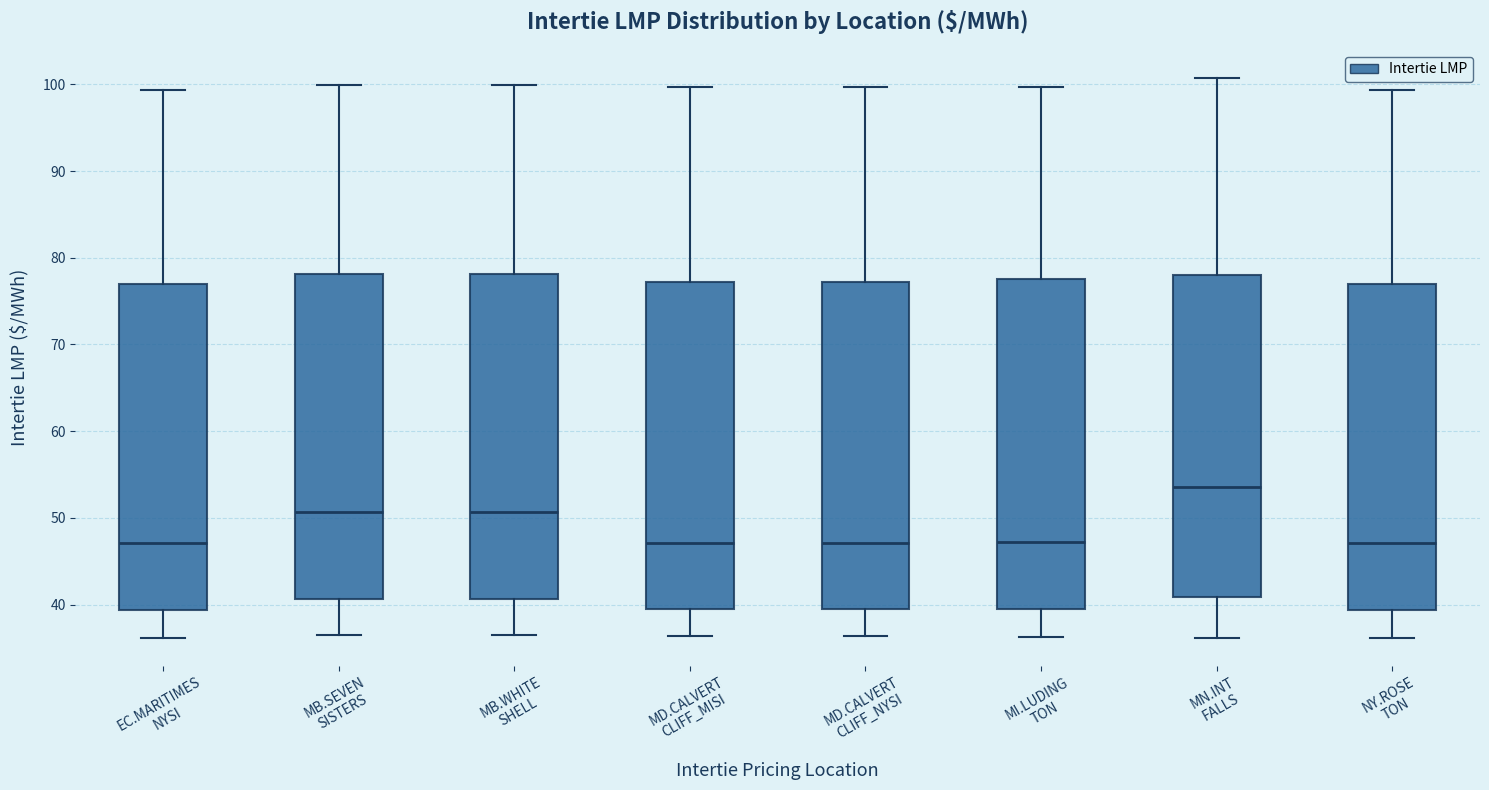

Reading left to right, read every box against the y-axis: the position of its median line, the range the box covers, and the ends of its whiskers. The values are not printed on the chart, so give them approximately, as read against the axis.

EC.MARITIMES NYSI: median 47, box 39 to 77, whiskers 36 to 99
MB.SEVEN SISTERS: median 51, box 41 to 78, whiskers 36 to 100
MB.WHITE SHELL: median 51, box 41 to 78, whiskers 37 to 100
MD.CALVERT CLIFF_MISI: median 47, box 39 to 77, whiskers 36 to 100
MD.CALVERT CLIFF_NYSI: median 47, box 39 to 77, whiskers 36 to 100
MI.LUDING TON: median 47, box 40 to 78, whiskers 36 to 100
MN.INT FALLS: median 54, box 41 to 78, whiskers 36 to 101
NY.ROSE TON: median 47, box 39 to 77, whiskers 36 to 99